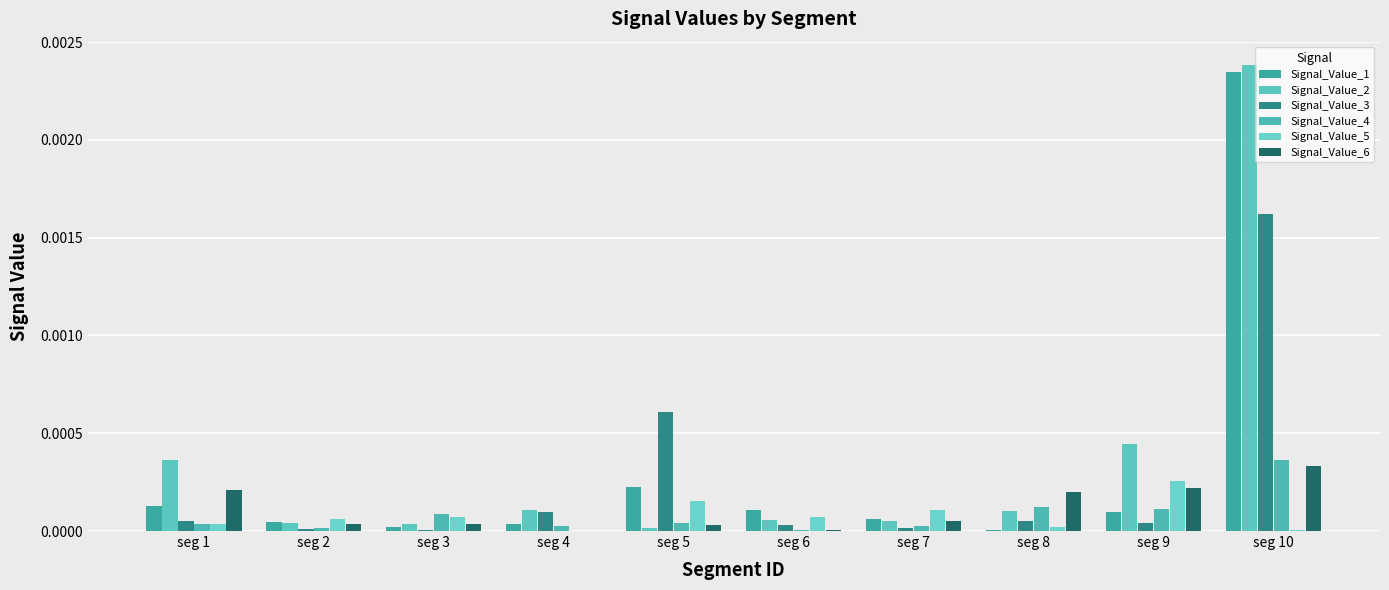

Are the bars horizontal?

No